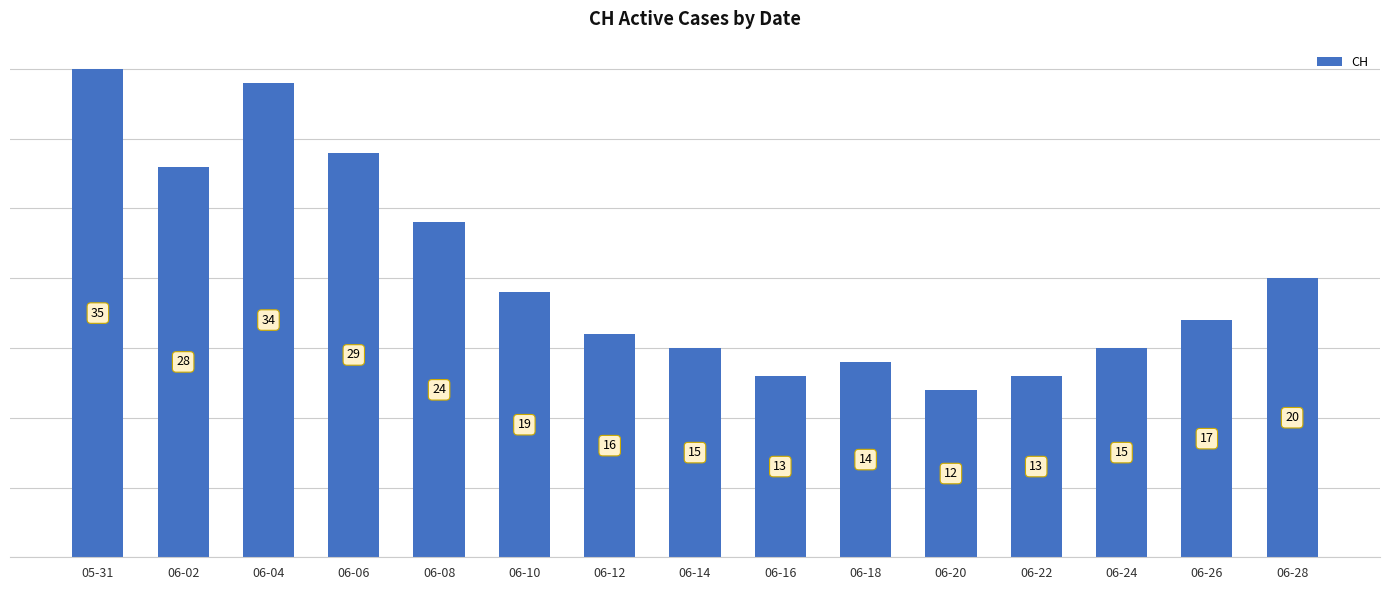

At which category does the chart reach its minimum across all series?

06-20